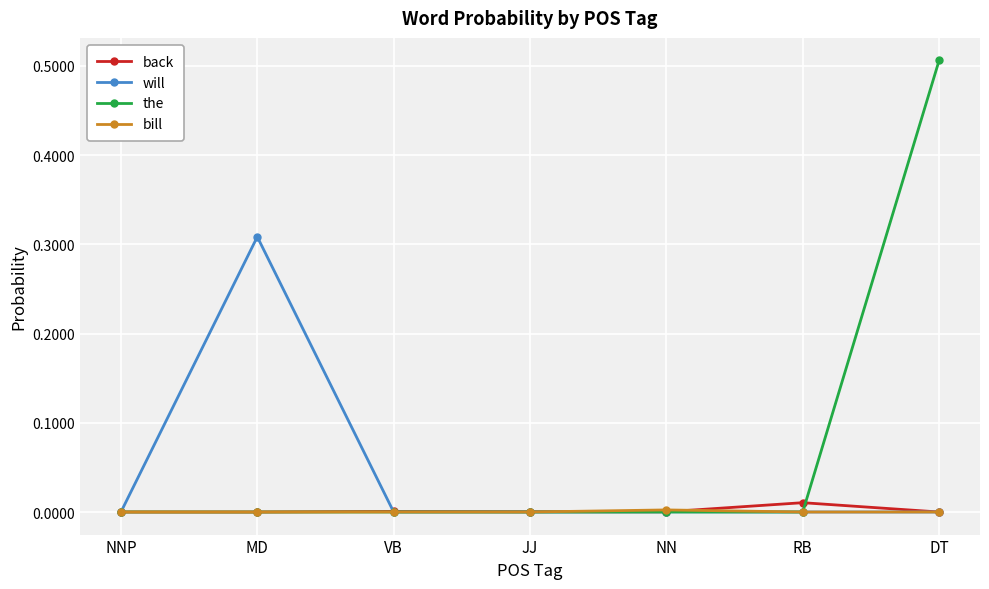

True or false: the and back intersect in this chart.

True